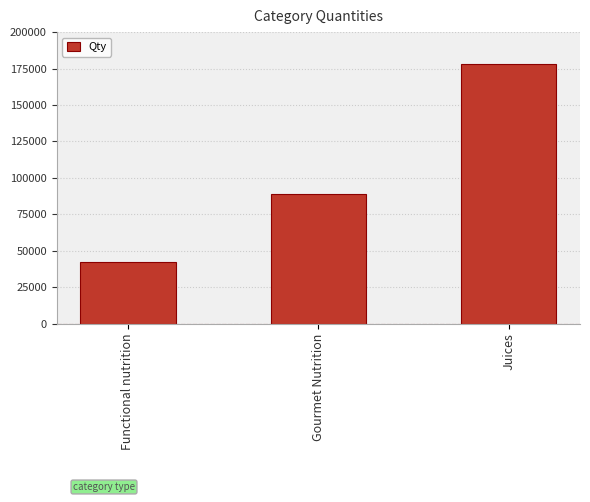

List the labels in order of value, smallest first.

Functional nutrition, Gourmet Nutrition, Juices